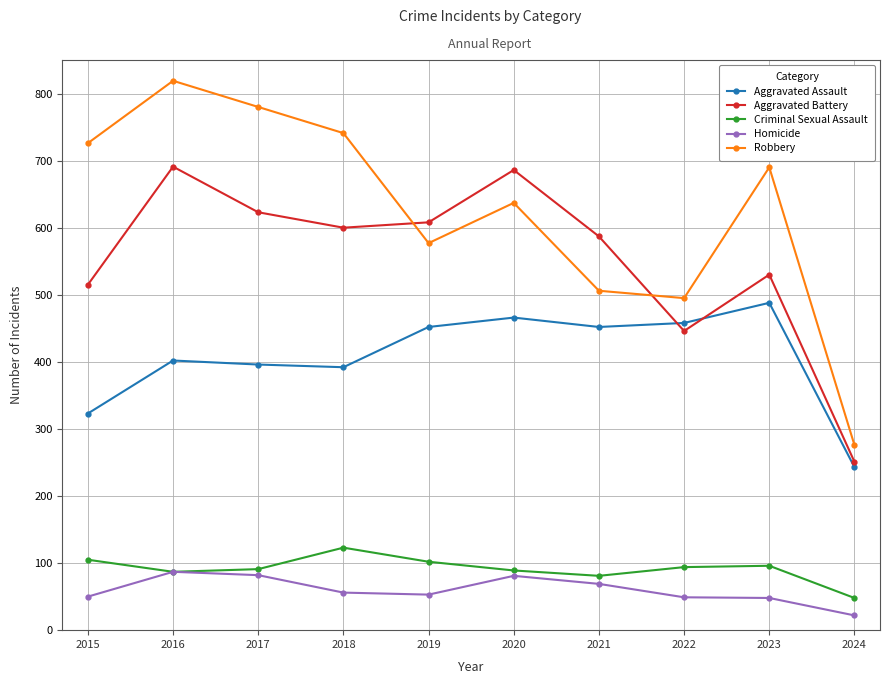

Rank the series by their maximum value, from highest to lowest.

Robbery, Aggravated Battery, Aggravated Assault, Criminal Sexual Assault, Homicide